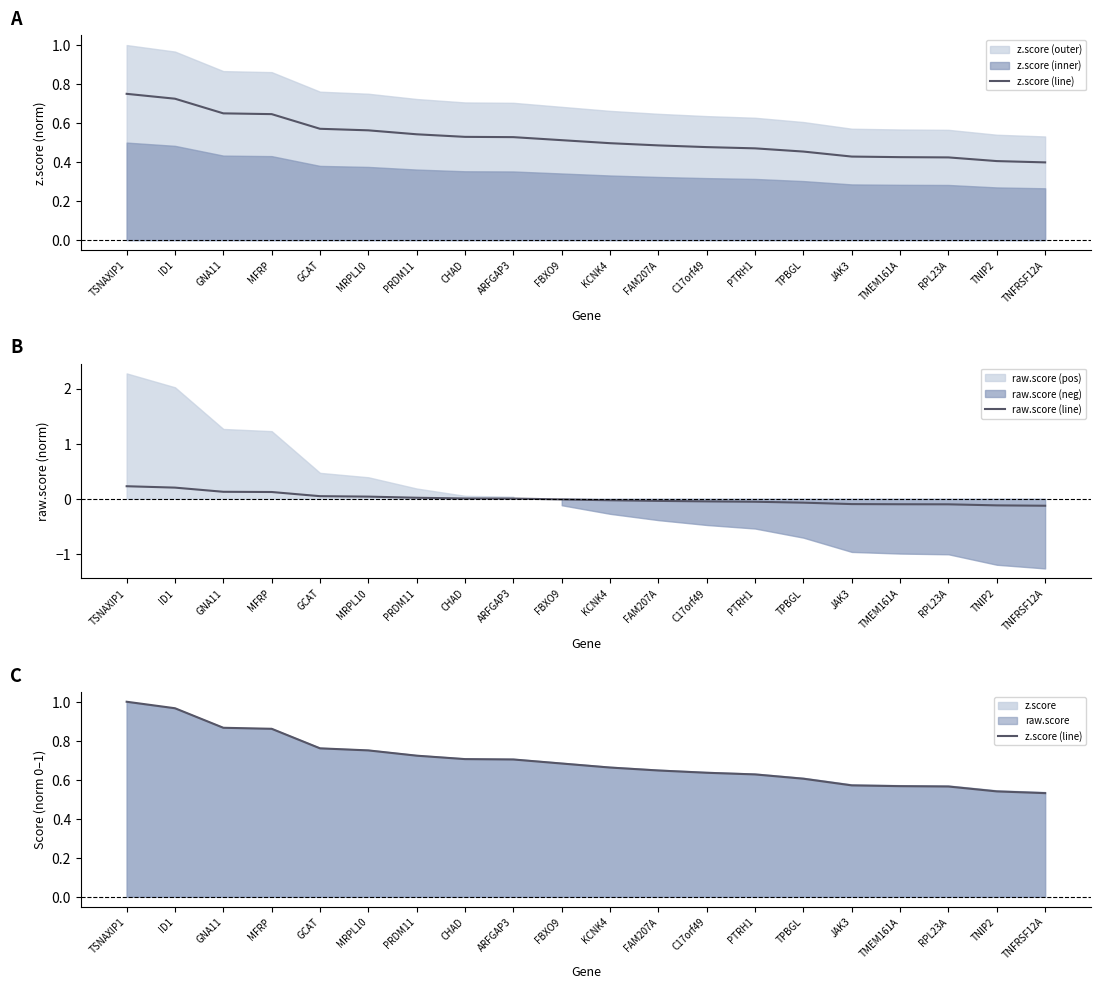

Which has a higher value, ARFGAP3 or FBXO9?

ARFGAP3